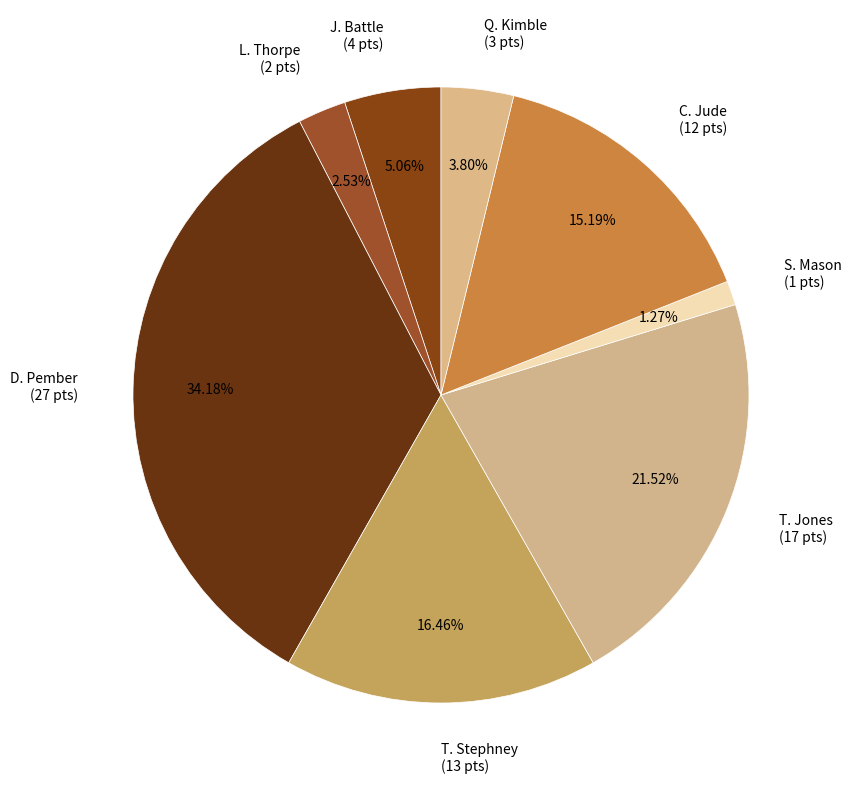

How much of the chart is everything except T. Stephney?

83.5%